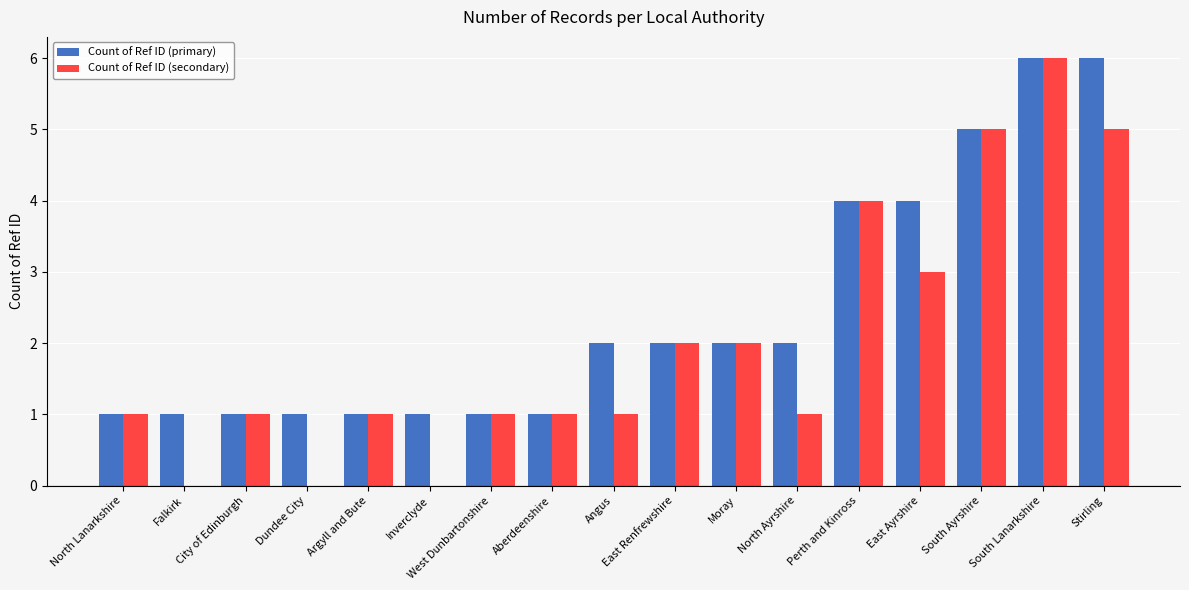

Which series has the largest total across all categories?

Count of Ref ID (primary)